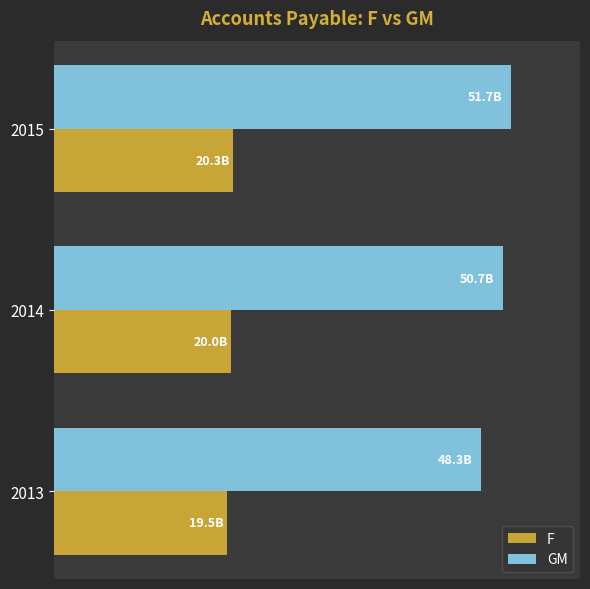

Rank the categories by GM value from lowest to highest.

2013, 2014, 2015